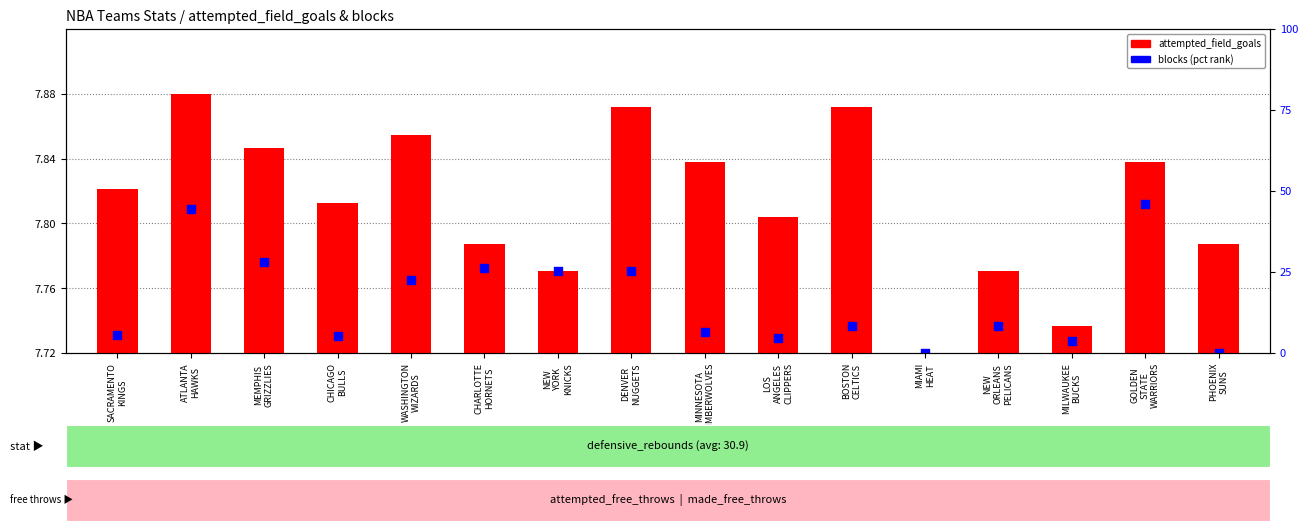

At which category is the sum across all series the highest?

ATLANTA
HAWKS